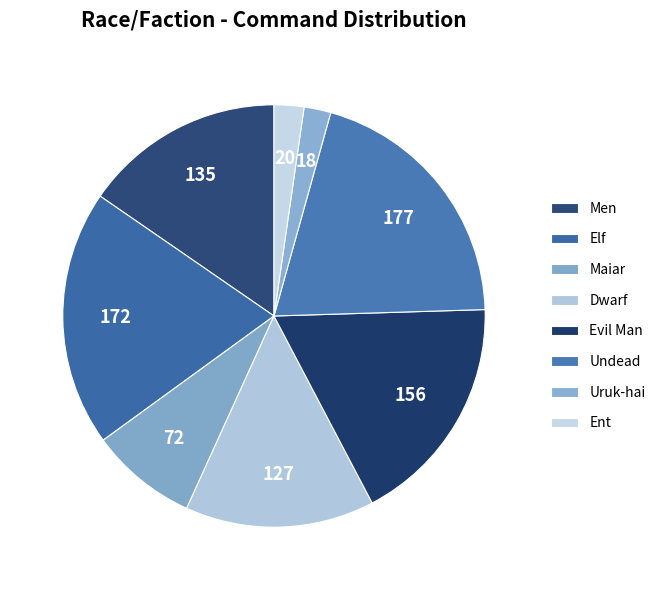

Does Undead represent more than half of the total?

No